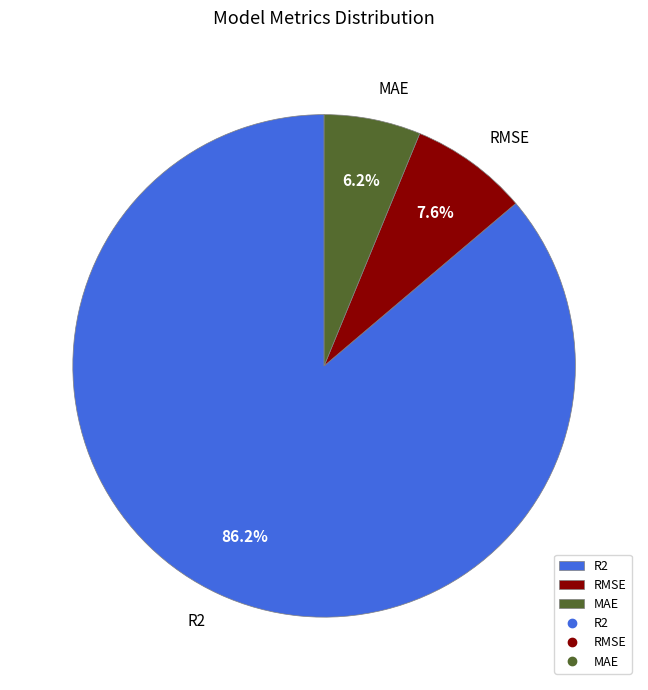

Count the number of slices in the pie.

3